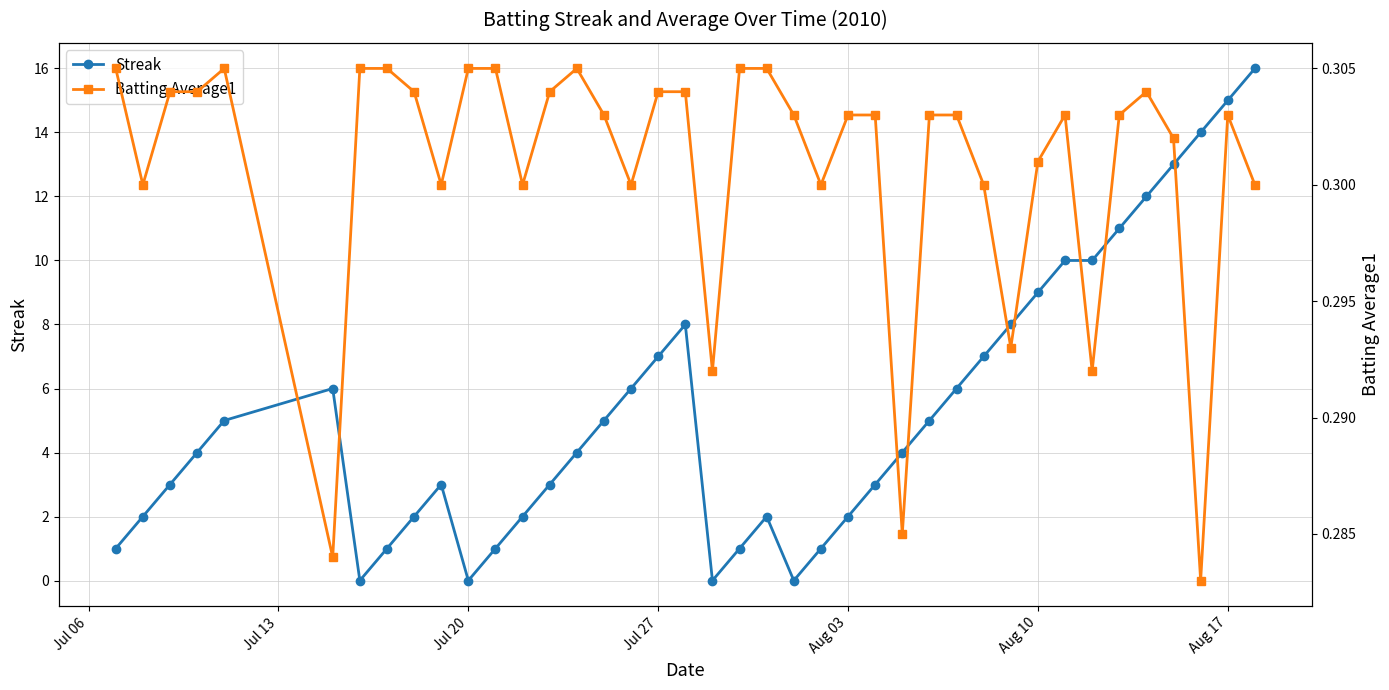

At how many categories does at least one series exceed 10?

6